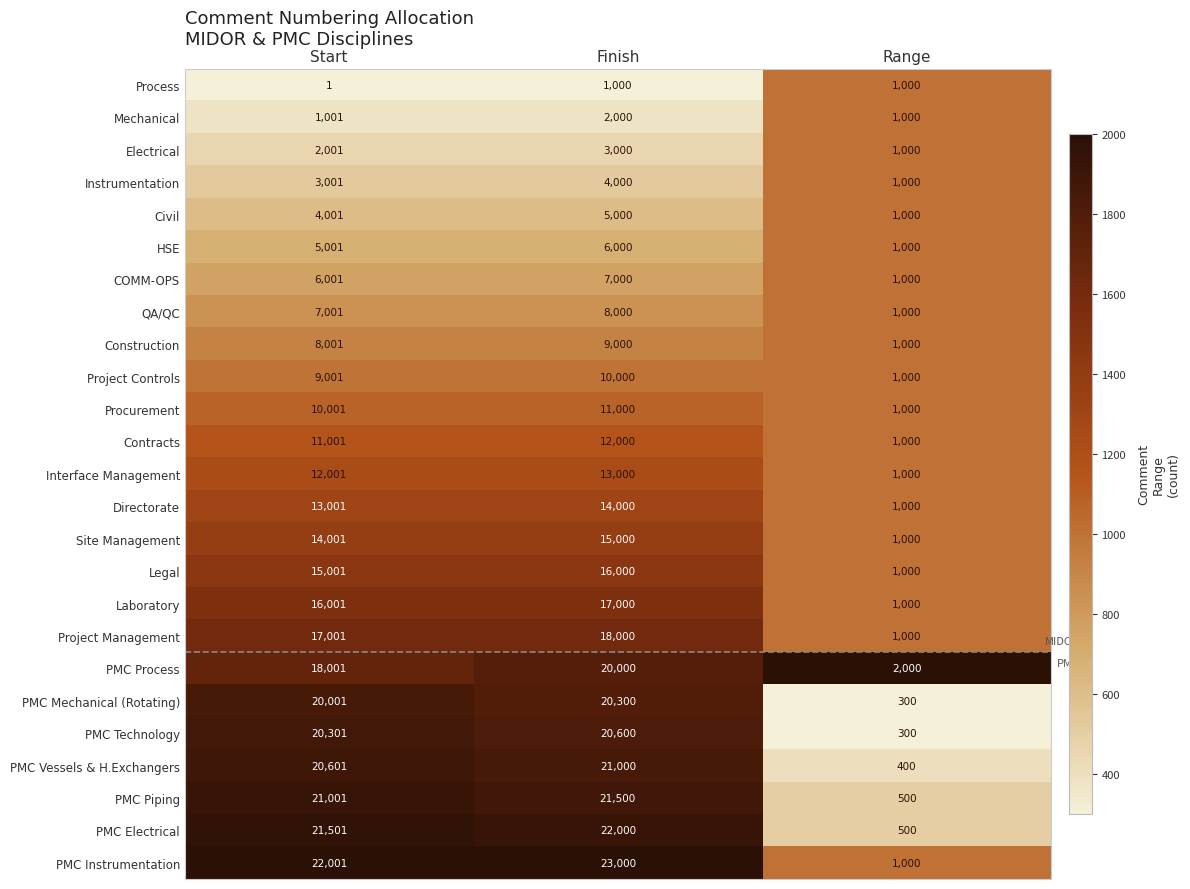

What is the difference between the Instrumentation values at Range and Finish?

3000